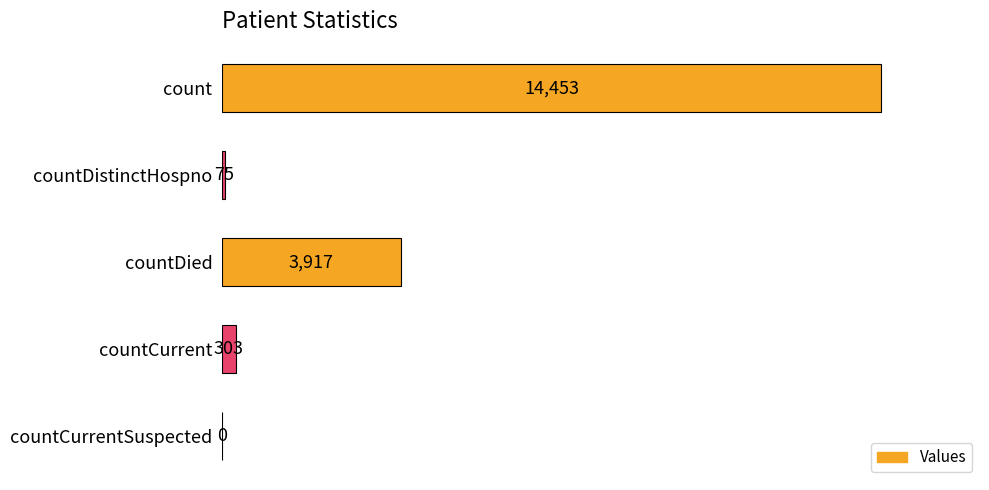

Does the chart contain stacked bars?

No